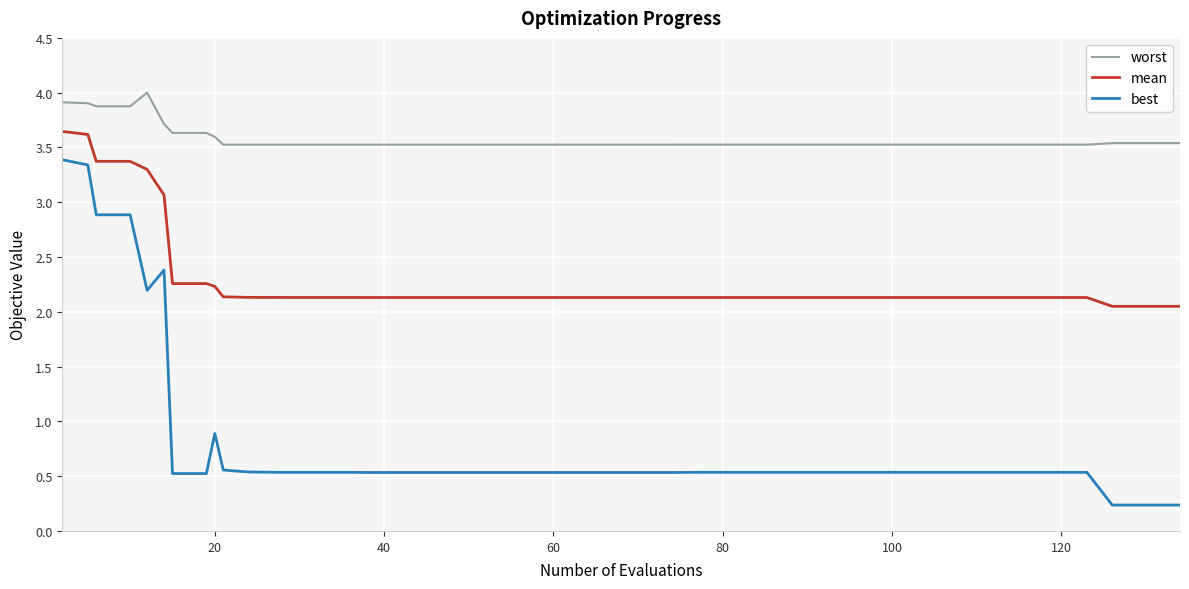

True or false: worst and mean intersect in this chart.

False